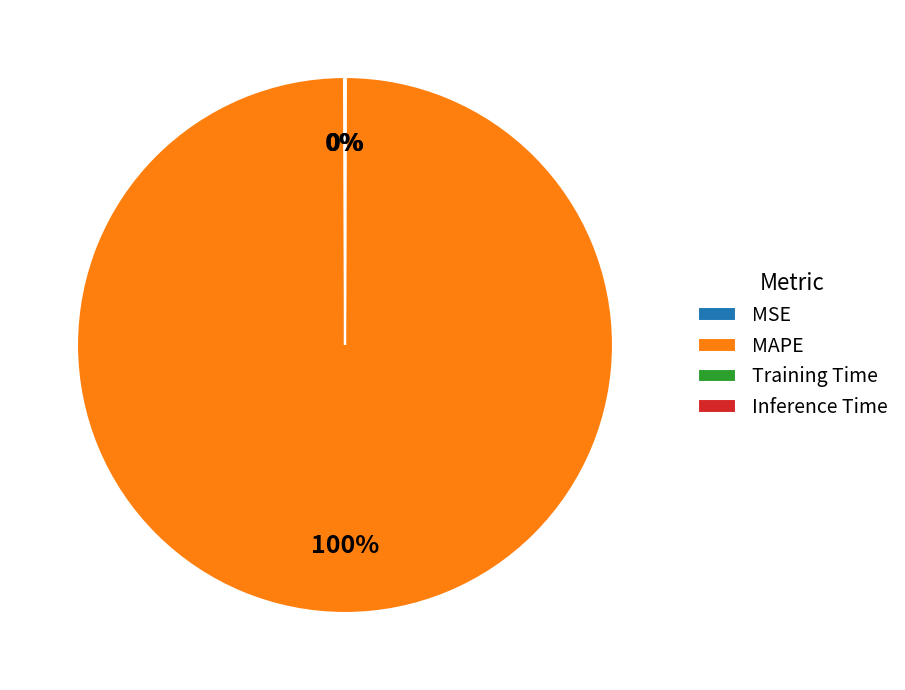

Which category has the biggest portion of the pie?

MAPE